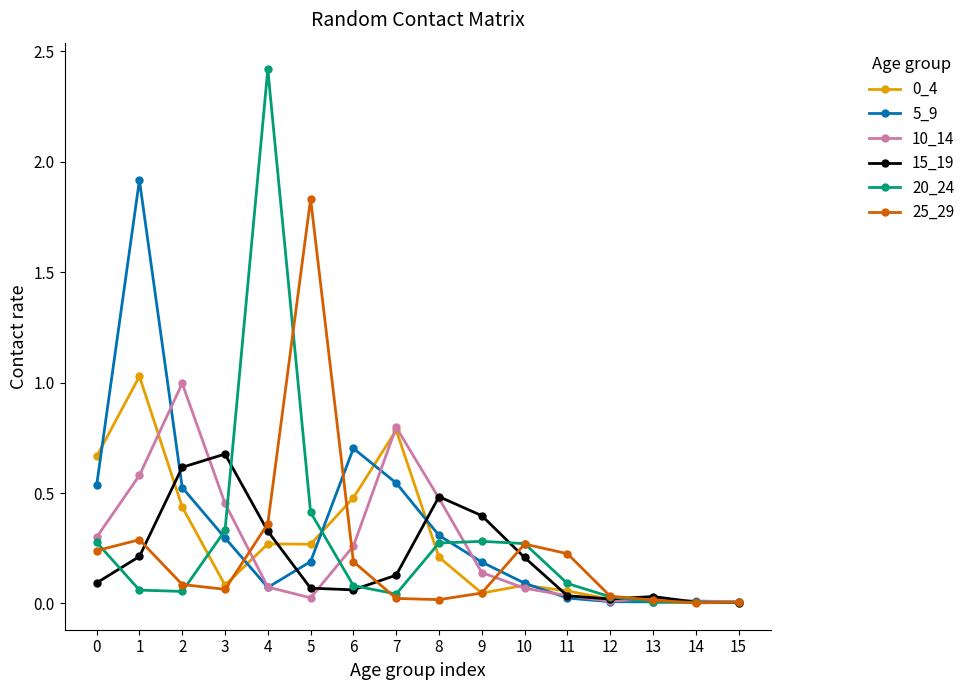

Is the value of 25_29 at 4 greater than the value of 15_19 at 2?

No